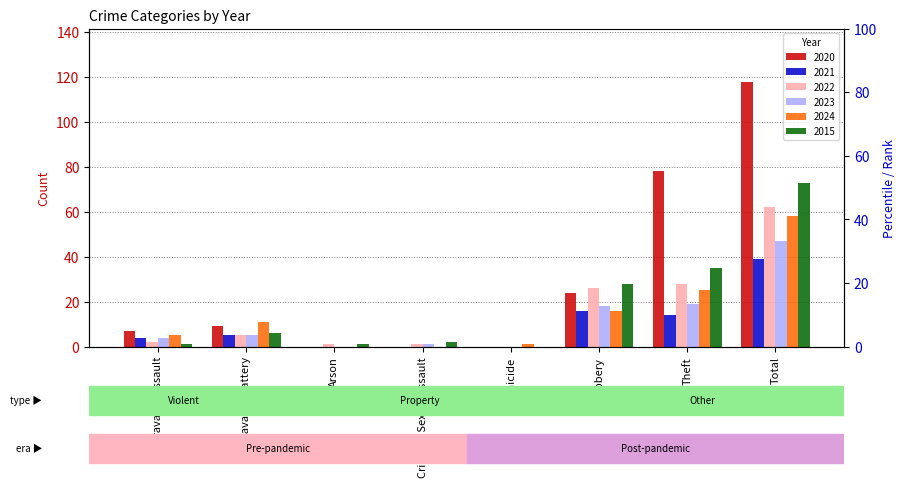

Where does the 2023 series first go above 5?

Robbery